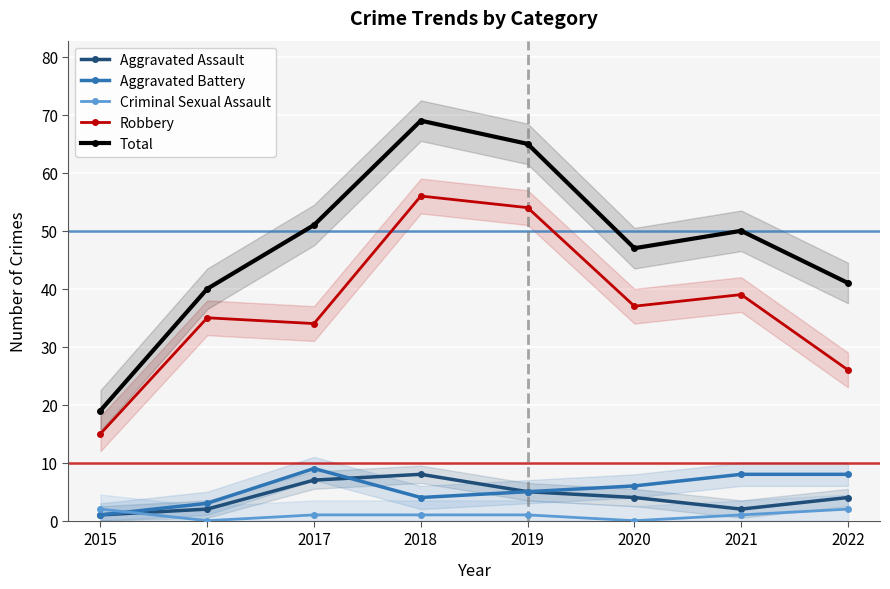

True or false: Robbery and Aggravated Assault cross at least once.

False